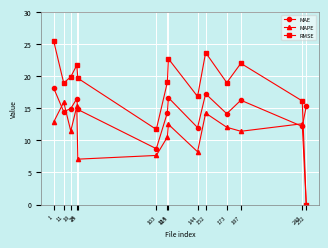

List the series in order of their peak value, lowest first.

MAPE, MAE, RMSE